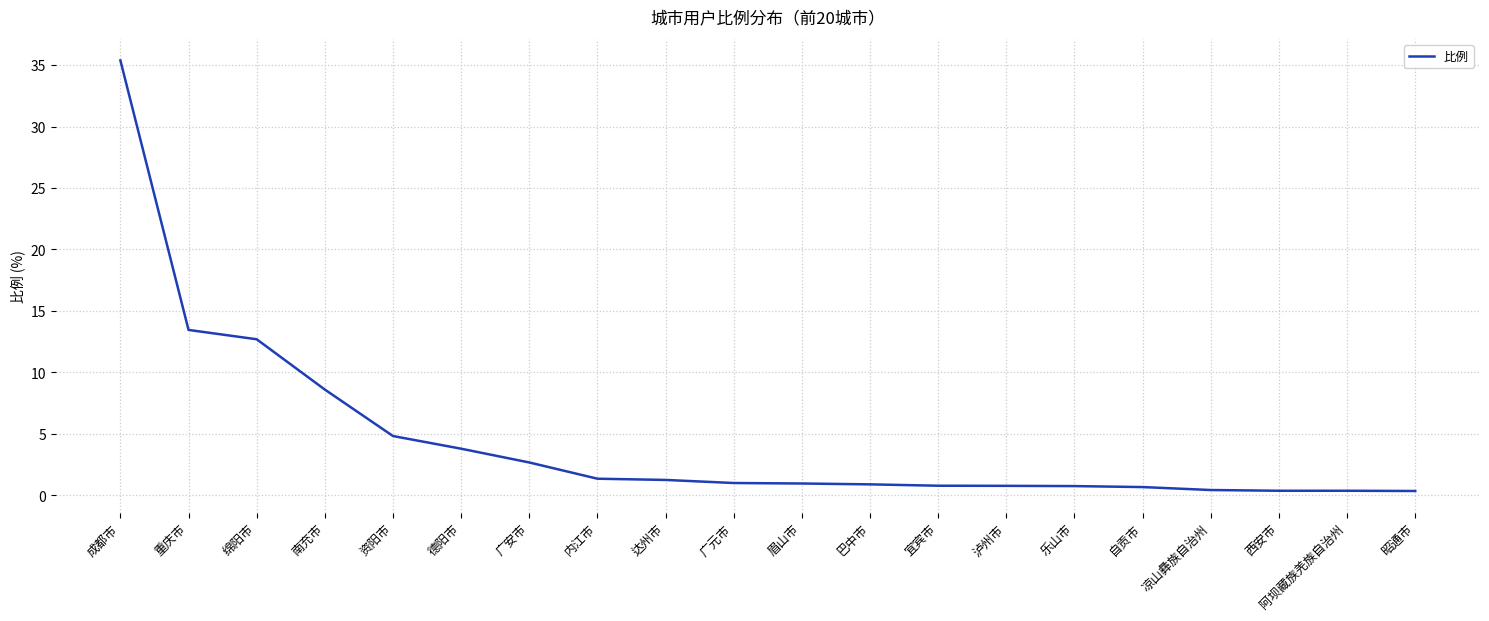

Is this an area chart (filled region under the line)?

No